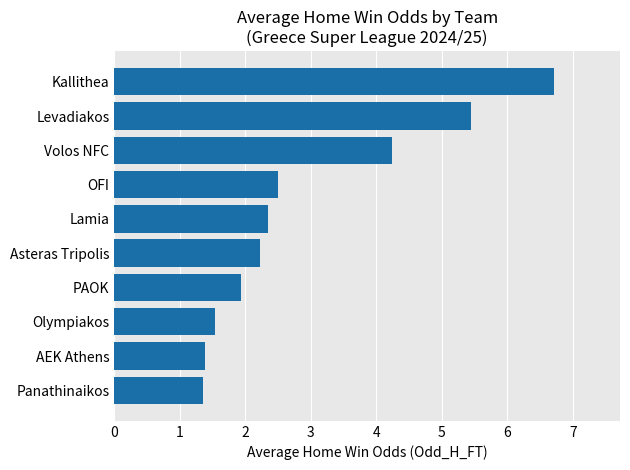

Reading bottom to top, list all the values displayed in this chart.

Panathinaikos=1.4	AEK Athens=1.4	Olympiakos=1.5	PAOK=1.9	Asteras Tripolis=2.2	Lamia=2.4	OFI=2.5	Volos NFC=4.2	Levadiakos=5.5	Kallithea=6.7